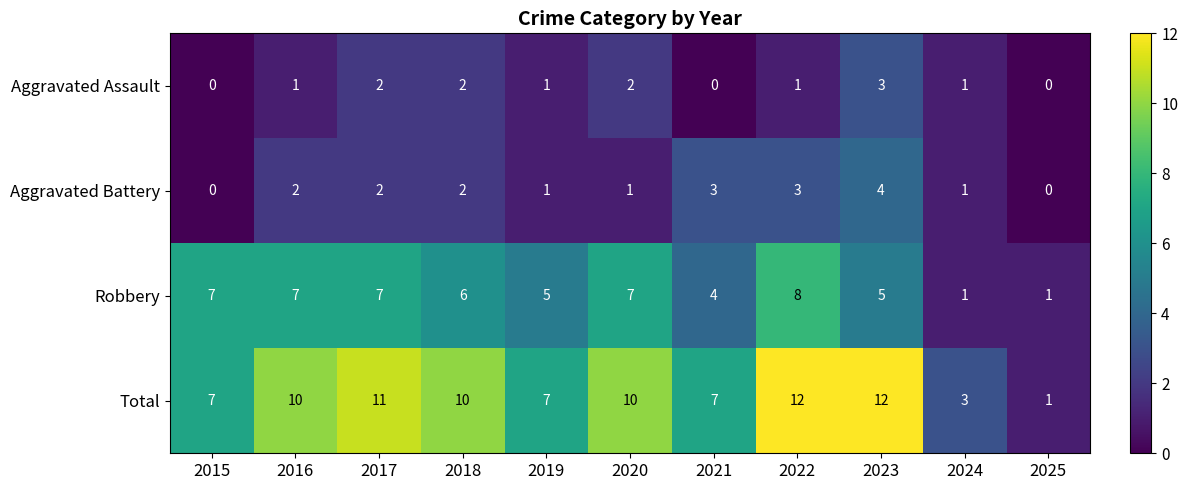

True or false: Aggravated Assault has a value of 2 at 2021.

False